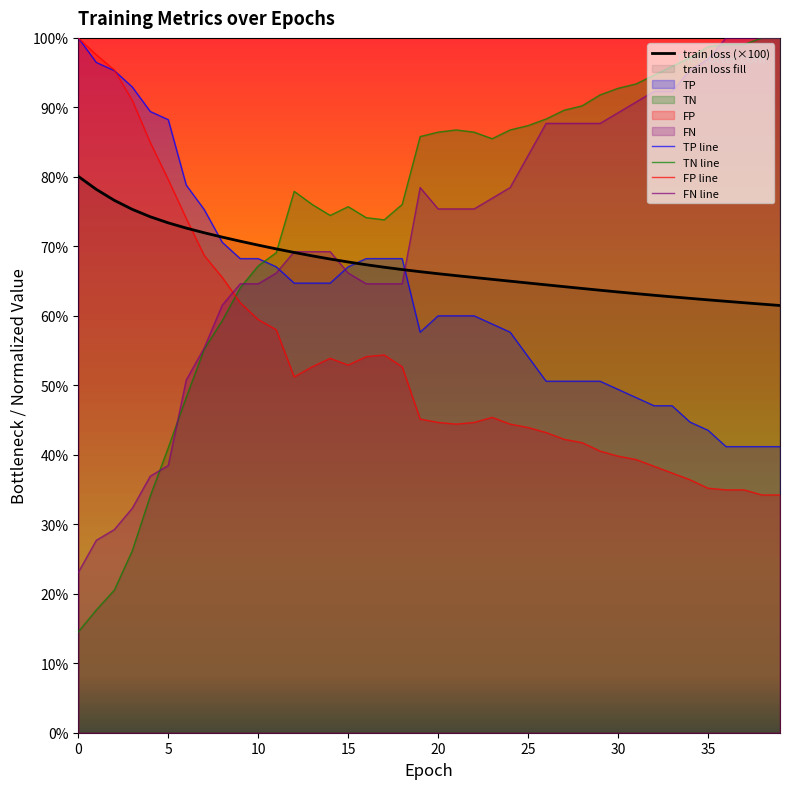

Is it true that TP equals 100.0 at 0?

True